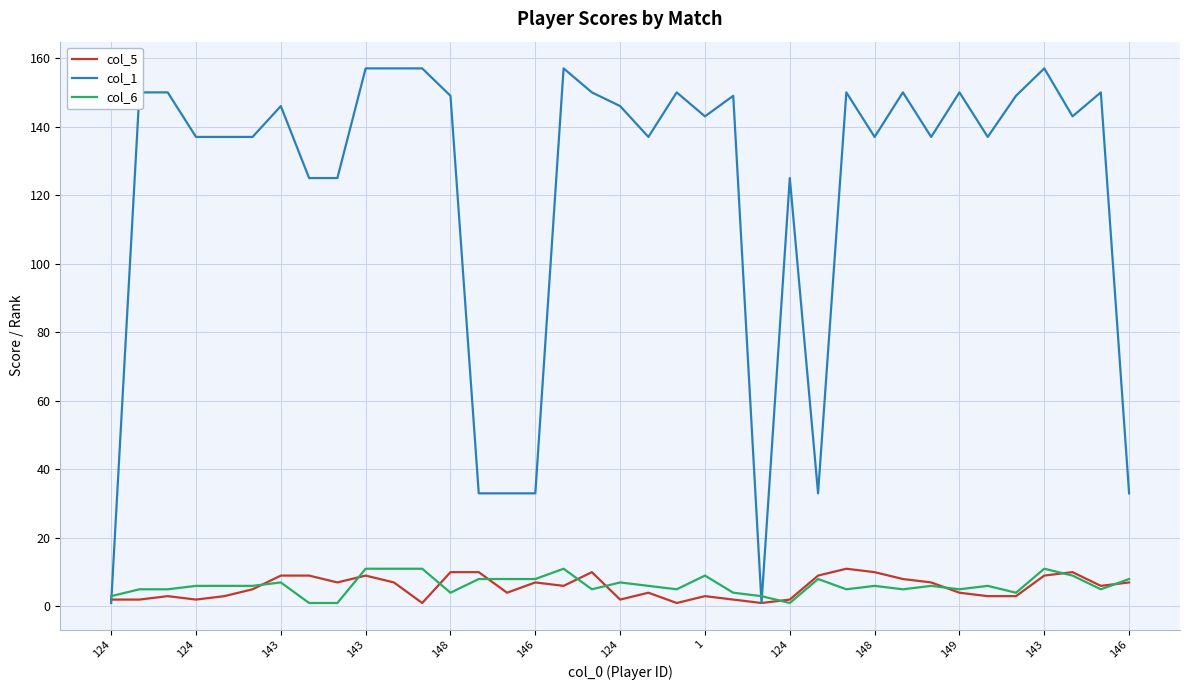

What is the maximum value shown in the chart?

157